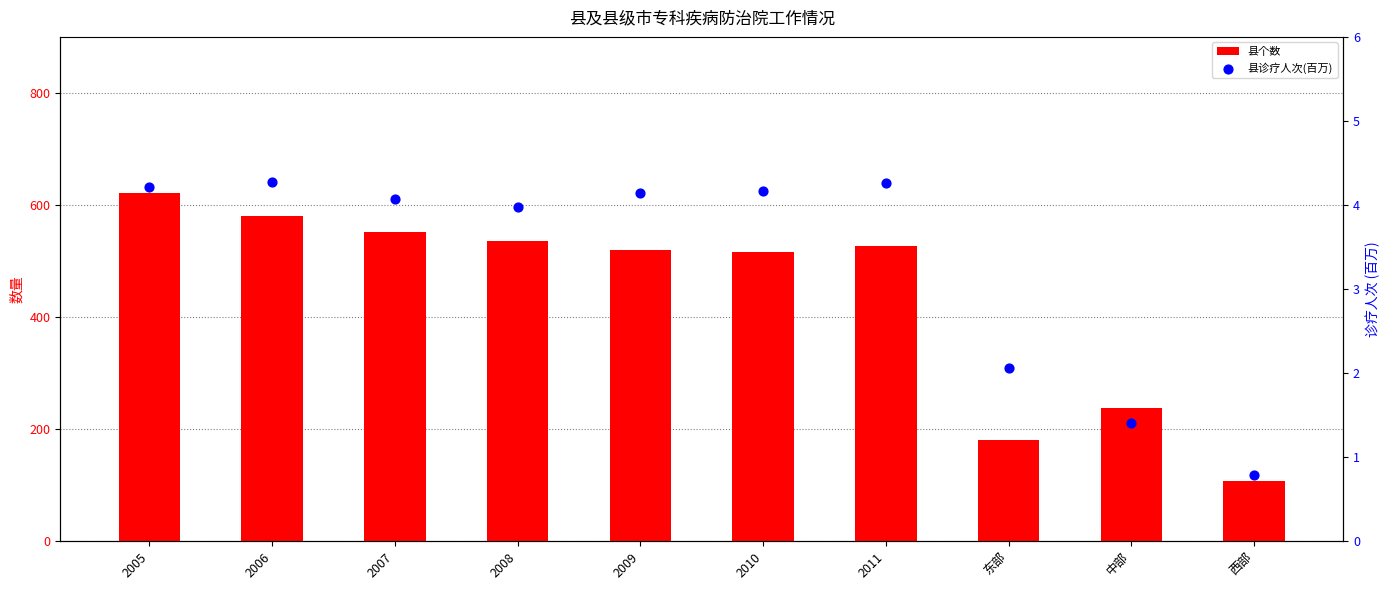

Which series contains the highest Y value?

县个数